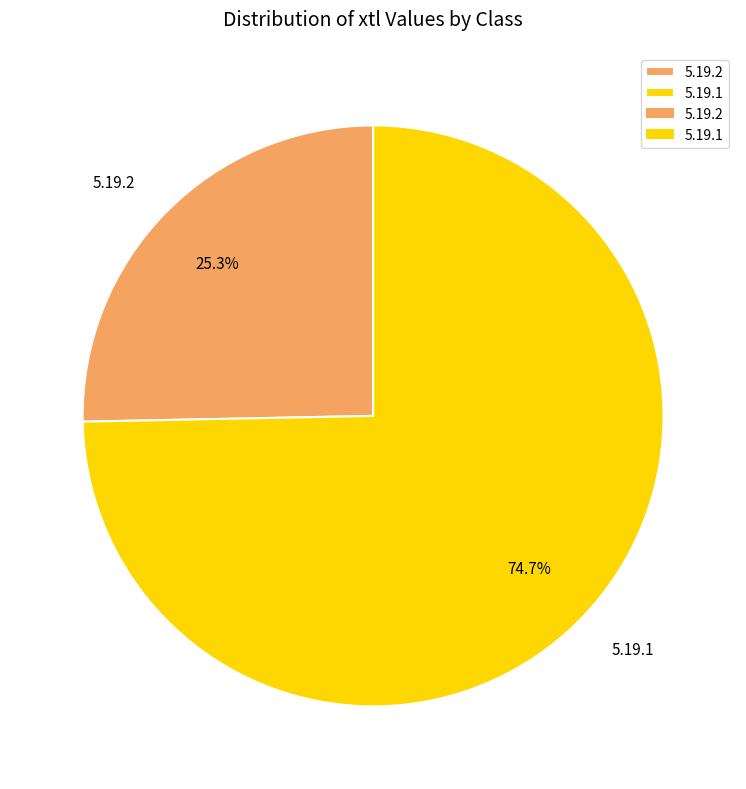

What is the smallest slice in the pie chart?

5.19.2